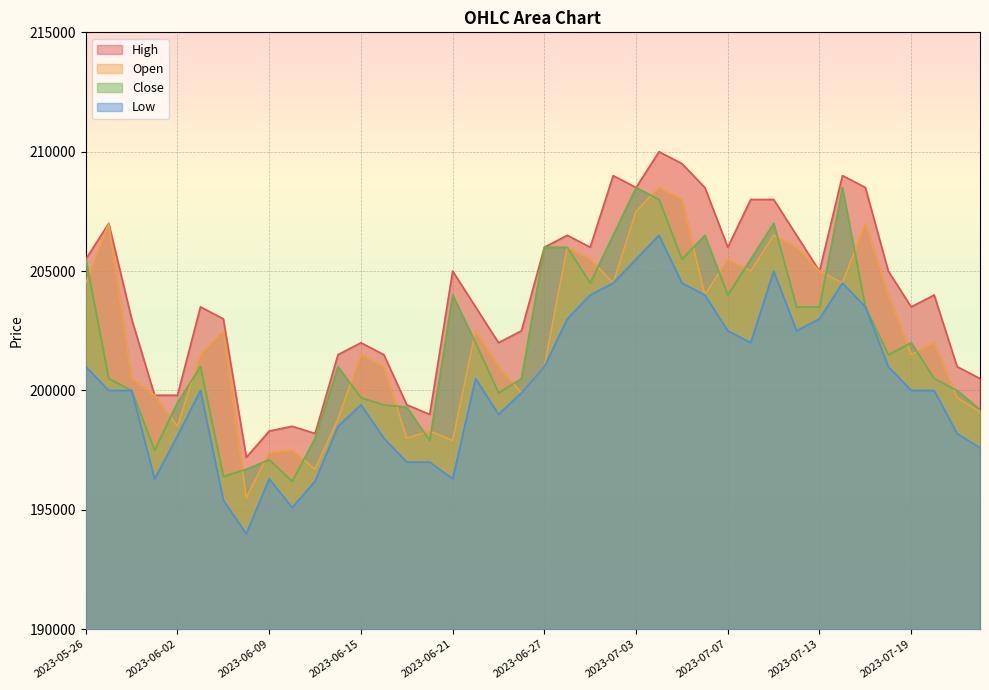

Where is Low nearest to the value 200250?

2023-05-30